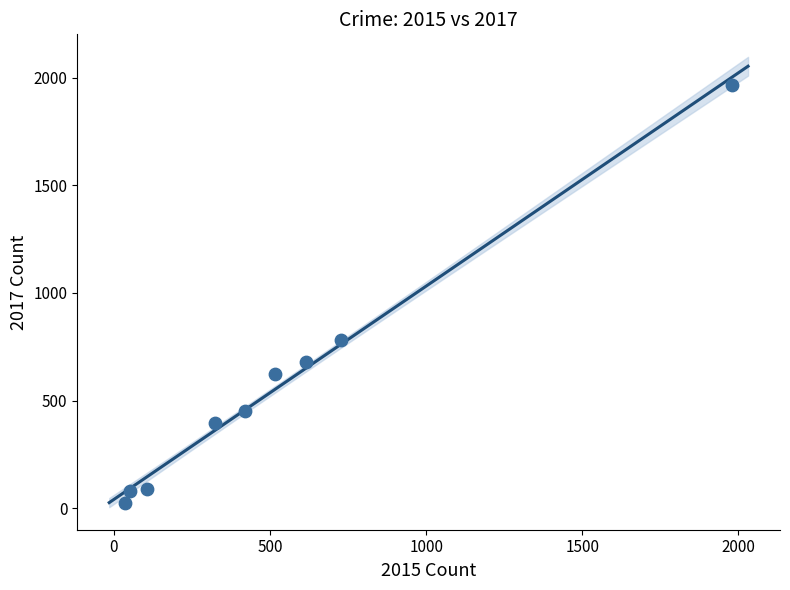

What Y value in the scatter plot is closest to 995?

780